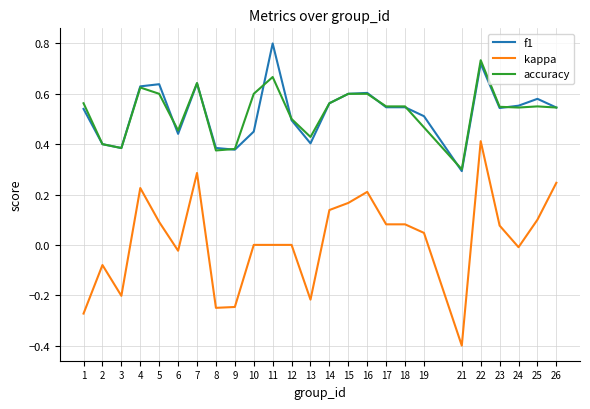

Read the kappa value at 21.

-0.4